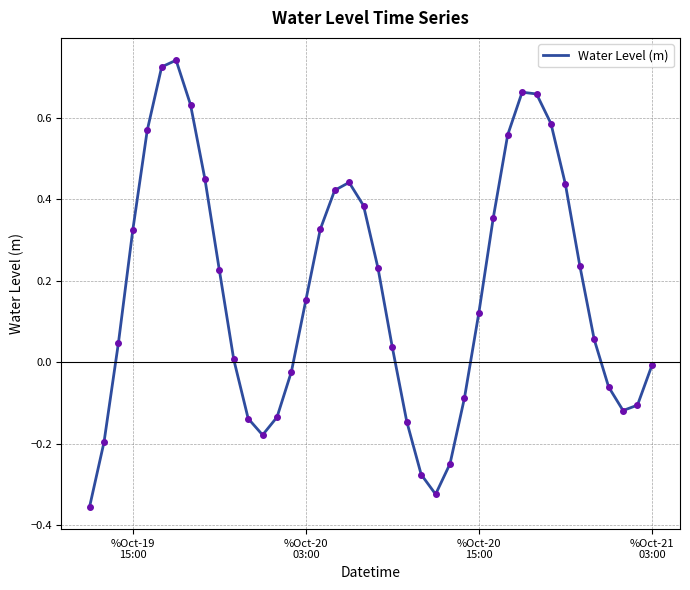

What is the difference between the maximum and minimum values?

1.1